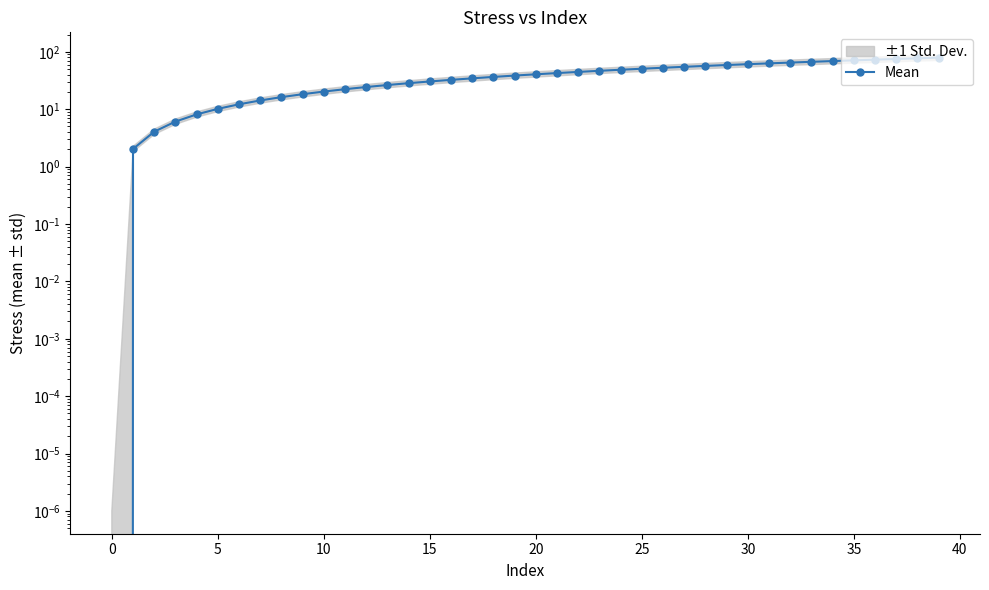

Which category has the highest value across all series?

39